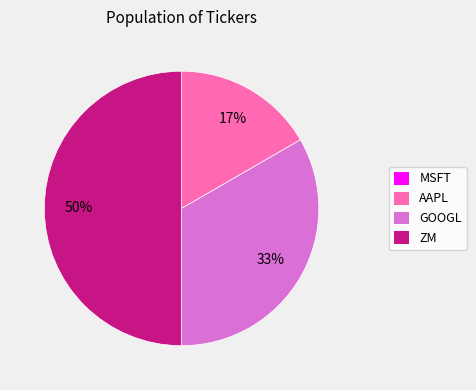

True or false: GOOGL accounts for 41% of the total.

False